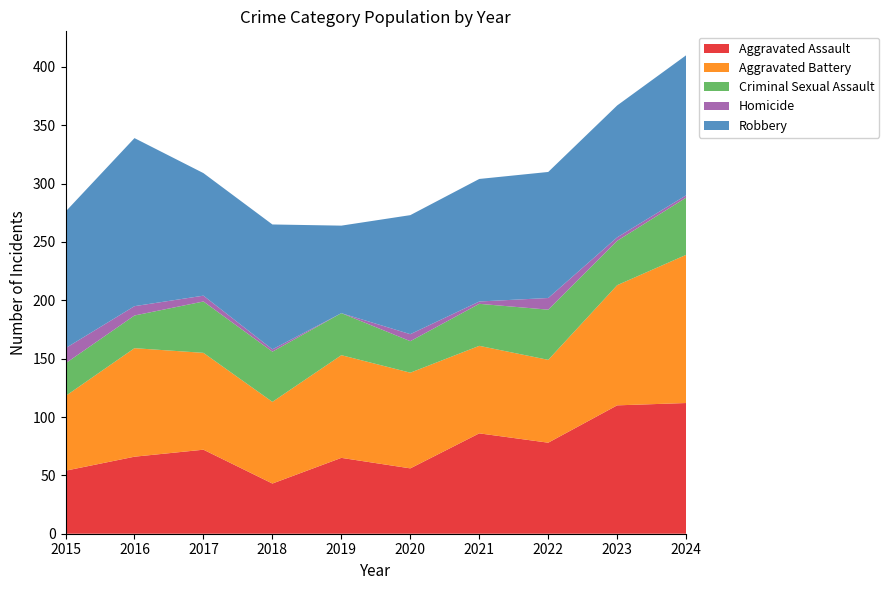

Reading left to right, extract all data points from this chart.

Aggravated Assault: 2015=54	2016=66	2017=72	2018=43	2019=65	2020=56	2021=86	2022=78	2023=110	2024=112
Aggravated Battery: 2015=64	2016=93	2017=83	2018=70	2019=88	2020=82	2021=75	2022=71	2023=103	2024=127
Criminal Sexual Assault: 2015=28	2016=28	2017=44	2018=43	2019=36	2020=27	2021=36	2022=43	2023=38	2024=49
Homicide: 2015=13	2016=8	2017=5	2018=2	2019=0	2020=6	2021=2	2022=10	2023=3	2024=2
Robbery: 2015=117	2016=144	2017=105	2018=107	2019=75	2020=102	2021=105	2022=108	2023=113	2024=120